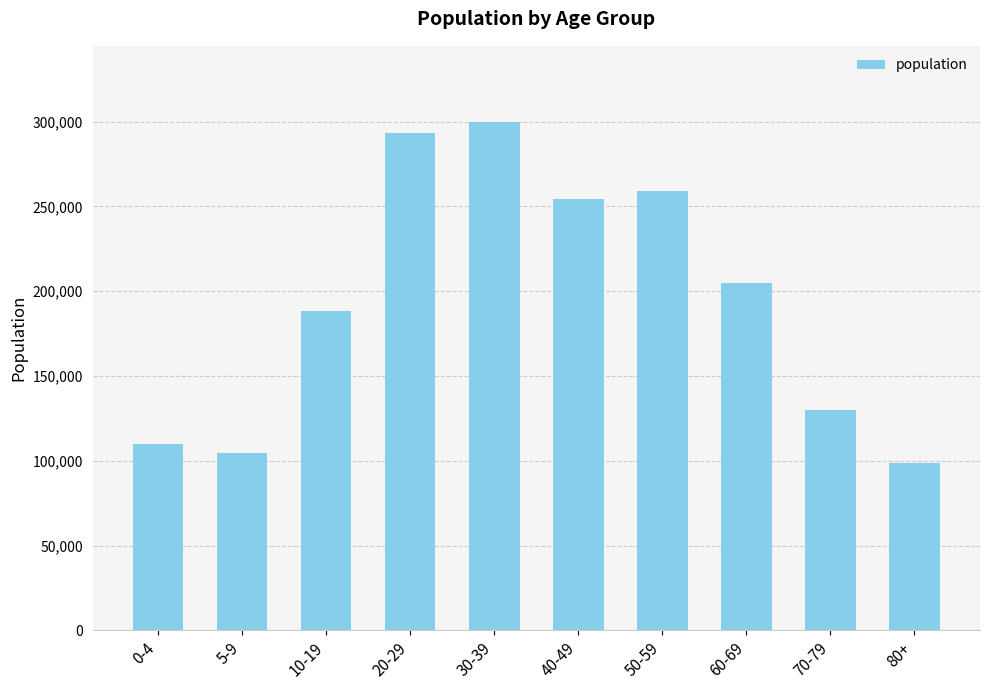

How many distinct data groups are displayed?

1